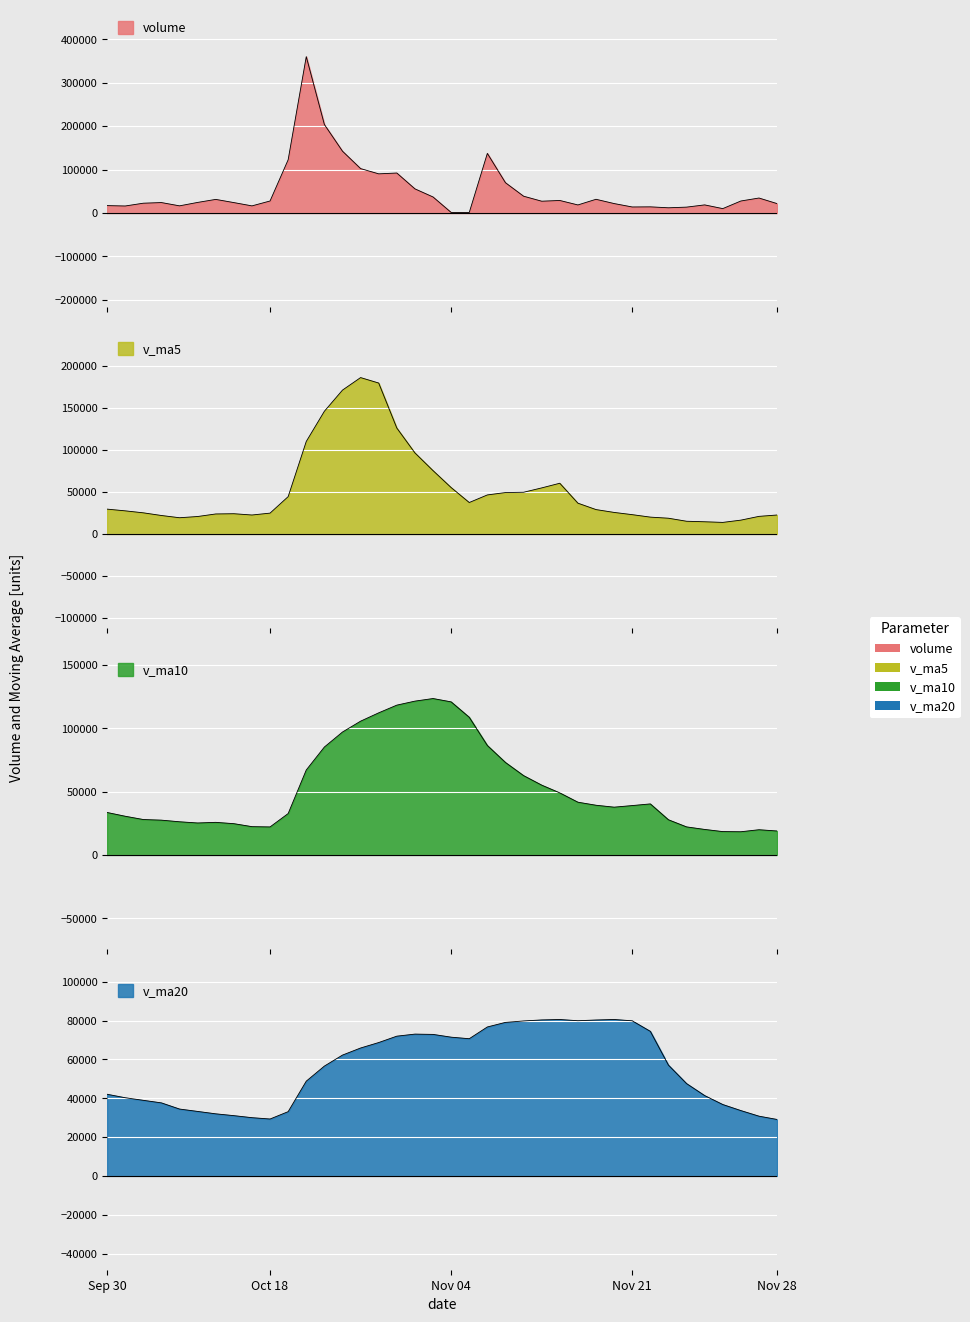

What is the total value across all series at 2019-11-12?

219008.6